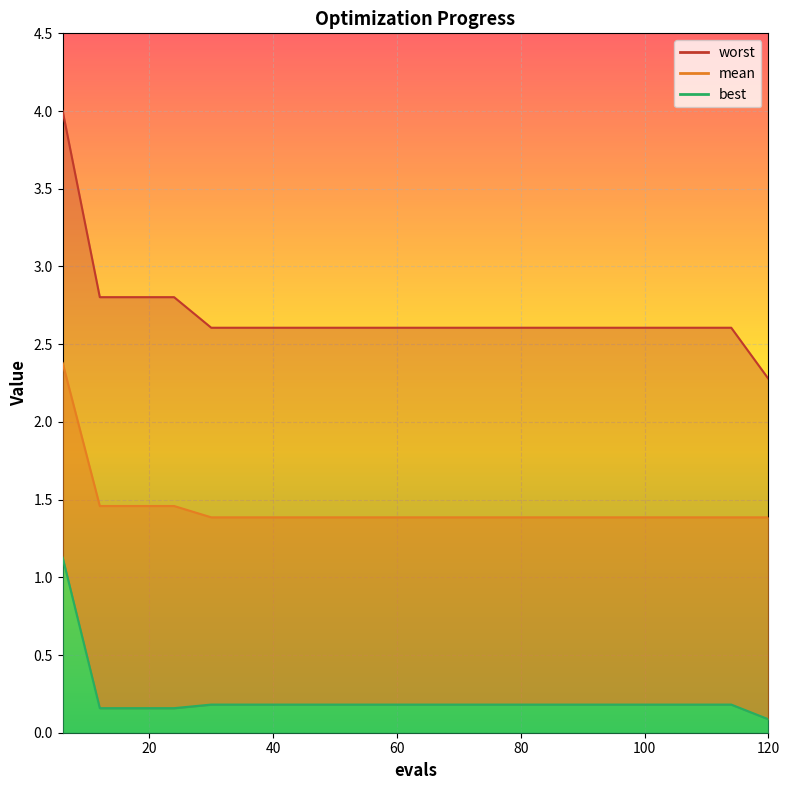

Reading right to left, list all the values displayed in this chart.

mean: 120=1.4	114=1.4	108=1.4	102=1.4	96=1.4	90=1.4	84=1.4	78=1.4	72=1.4	66=1.4	60=1.4	54=1.4	48=1.4	42=1.4	36=1.4	30=1.4	24=1.5	18=1.5	12=1.5	6=2.4
best: 120=0.1	114=0.2	108=0.2	102=0.2	96=0.2	90=0.2	84=0.2	78=0.2	72=0.2	66=0.2	60=0.2	54=0.2	48=0.2	42=0.2	36=0.2	30=0.2	24=0.2	18=0.2	12=0.2	6=1.1
worst: 120=2.3	114=2.6	108=2.6	102=2.6	96=2.6	90=2.6	84=2.6	78=2.6	72=2.6	66=2.6	60=2.6	54=2.6	48=2.6	42=2.6	36=2.6	30=2.6	24=2.8	18=2.8	12=2.8	6=4.0